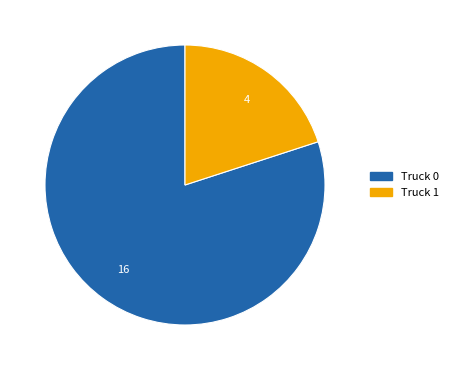

True or false: Truck 1 accounts for 20% of the total.

True